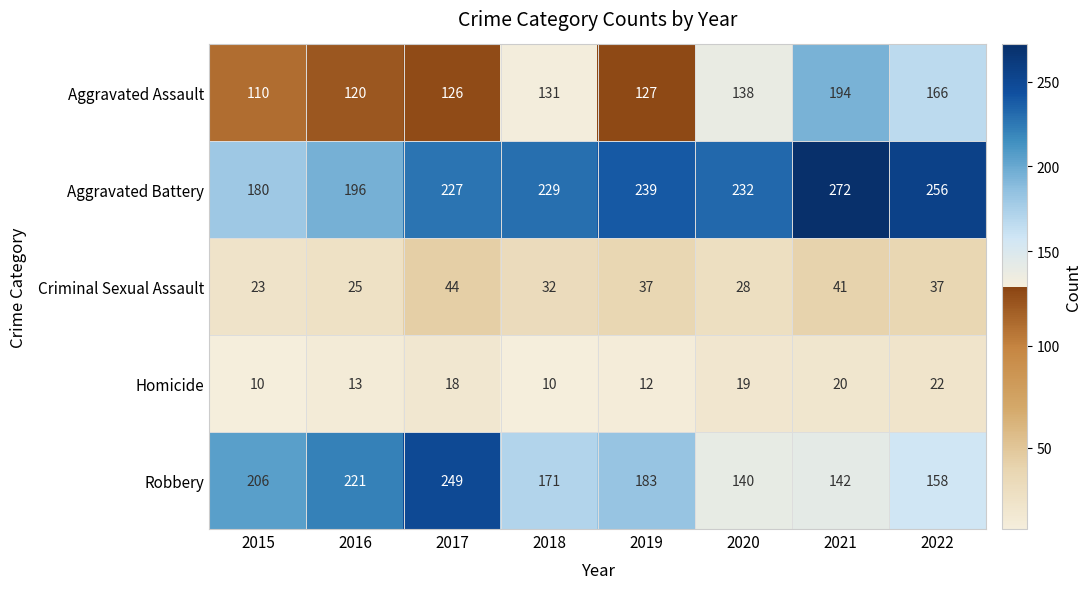

The Homicide series shows 13 at 2020. True or false?

False